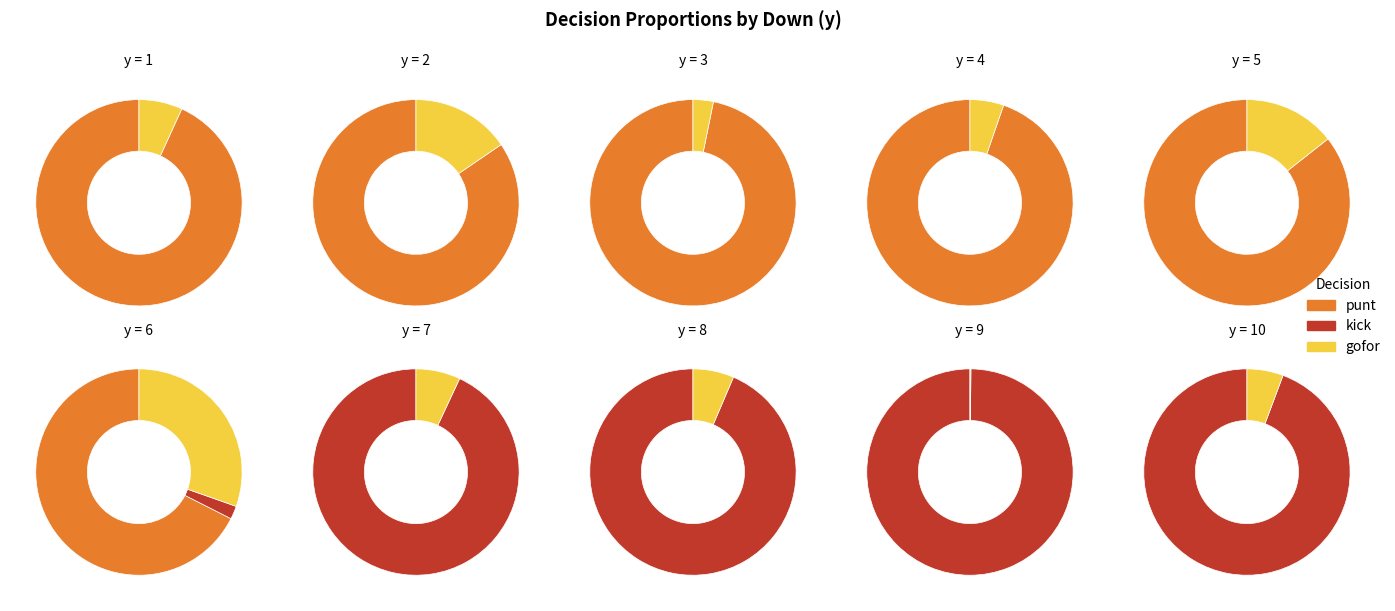

Rank the series by their average value, from lowest to highest.

gofor, kick, punt